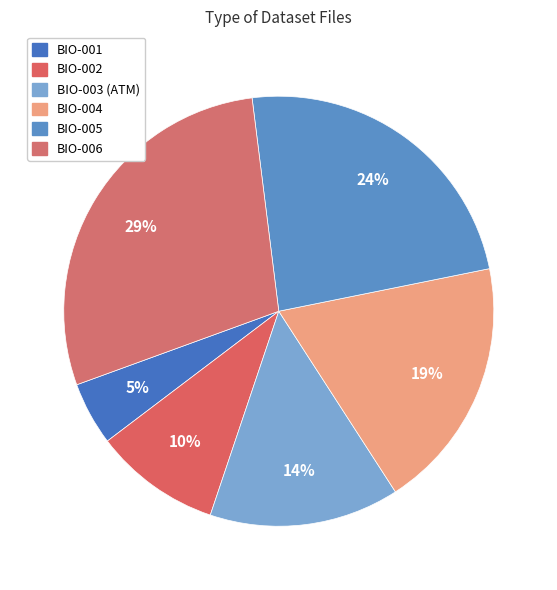

Is there a majority slice in this chart?

No